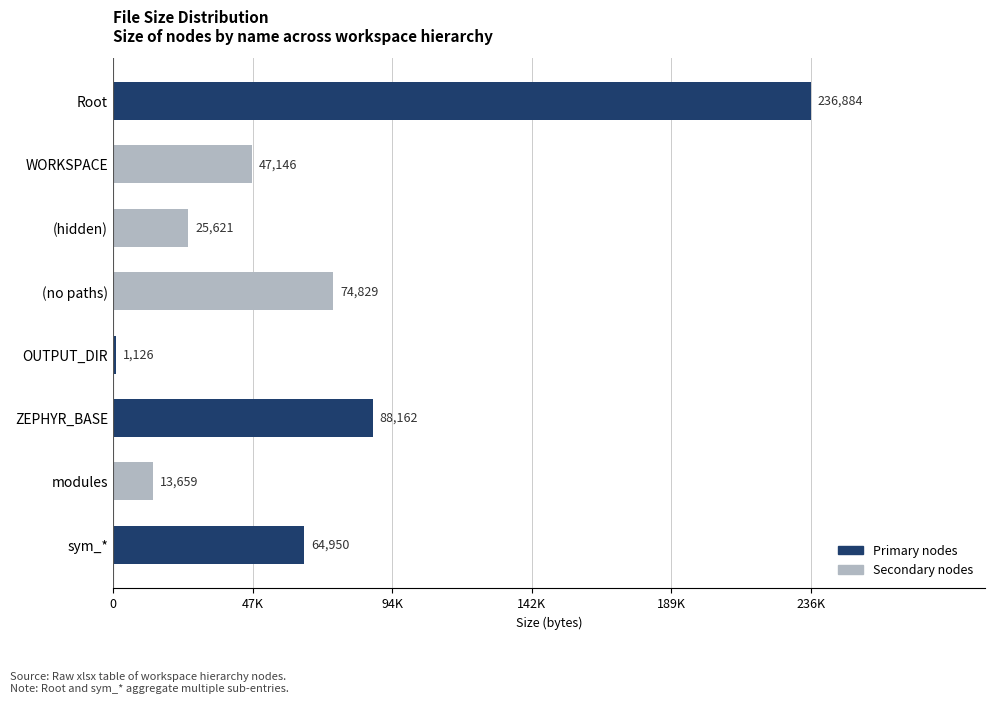

What is the average value?

69047